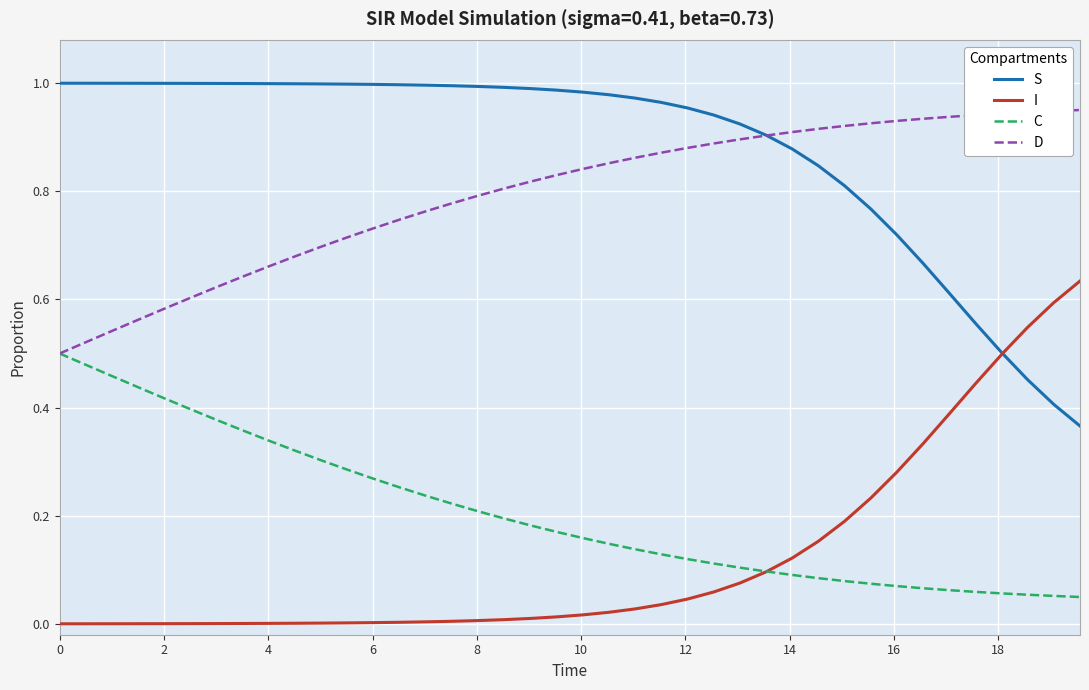

How many categories are shown in the chart?

40